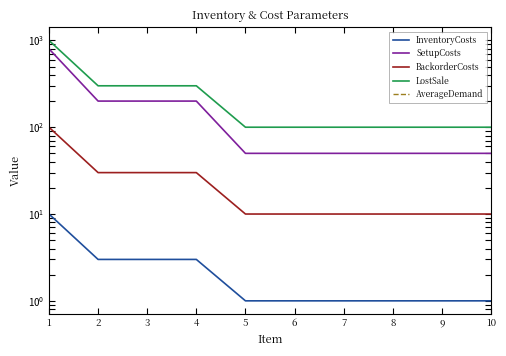

At which category does the chart reach its peak across all series?

1